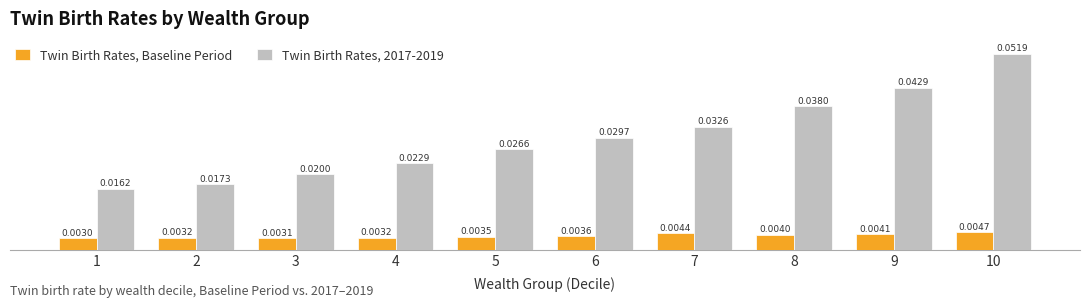

Between 3 and 5, which series saw the biggest shift?

Twin Birth Rates, 2017-2019